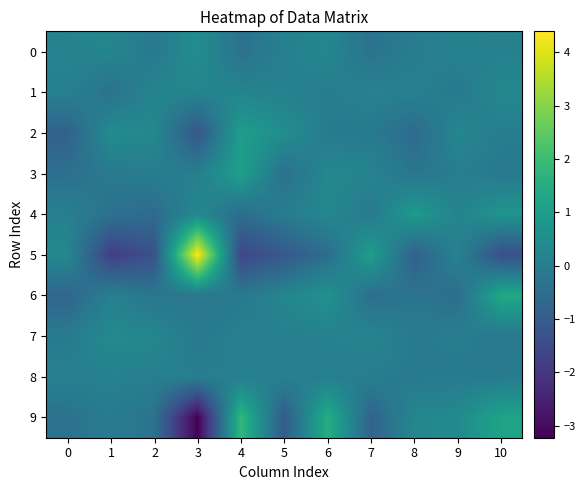

List the series in order of their peak value, lowest first.

8, 1, 7, 0, 4, 2, 3, 6, 9, 5